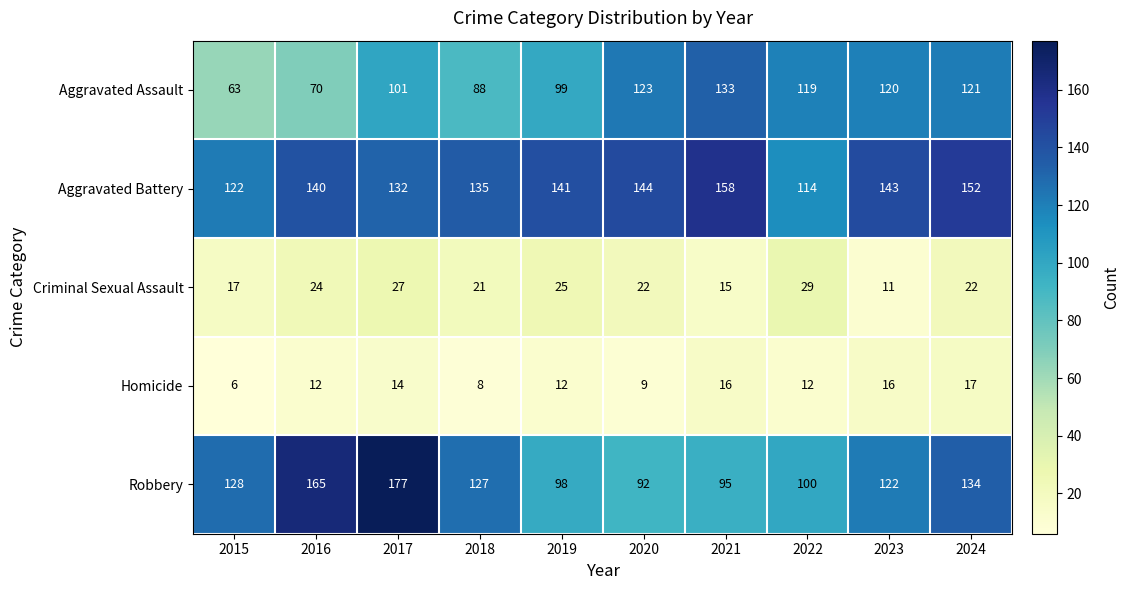

What is the maximum value shown in the chart?

177